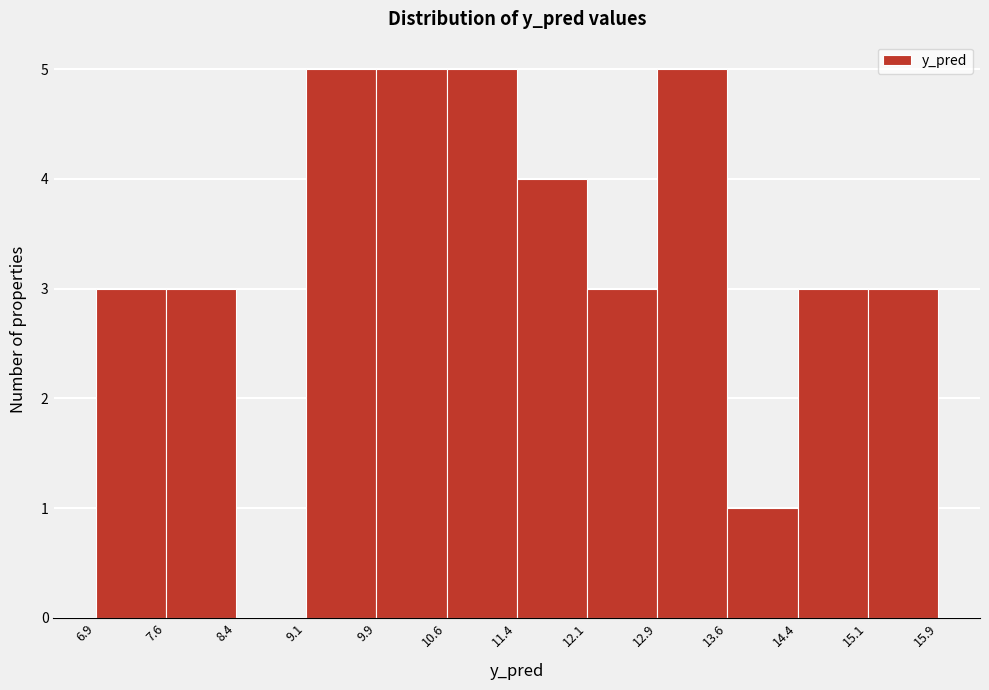

How tall is the bar that spans 9.1 to 9.9 on the x-axis? The values are not printed on the chart, so give them approximately, as read against the axis.

5